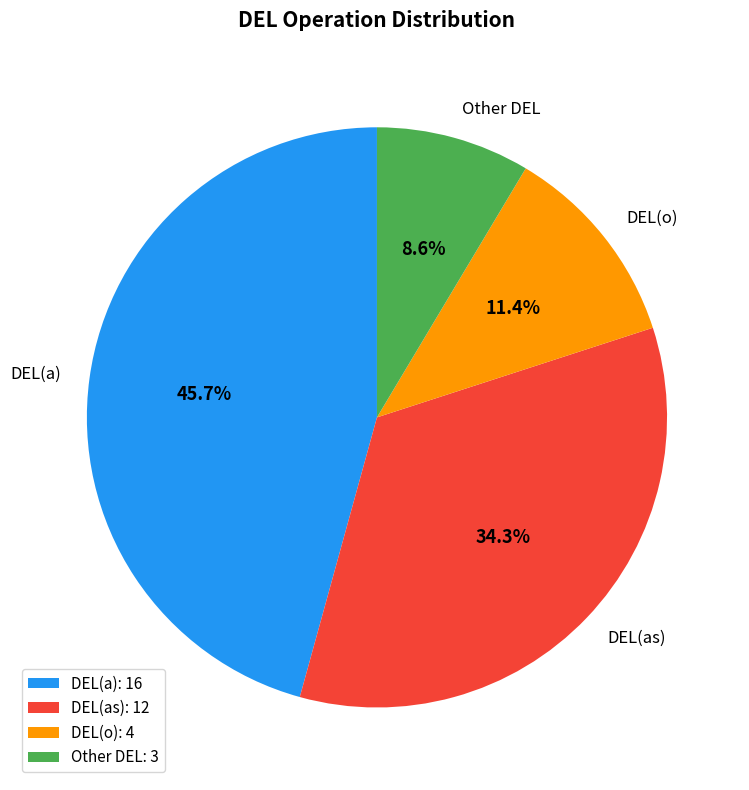

Do Other DEL and DEL(o) together represent more than half of the pie?

No